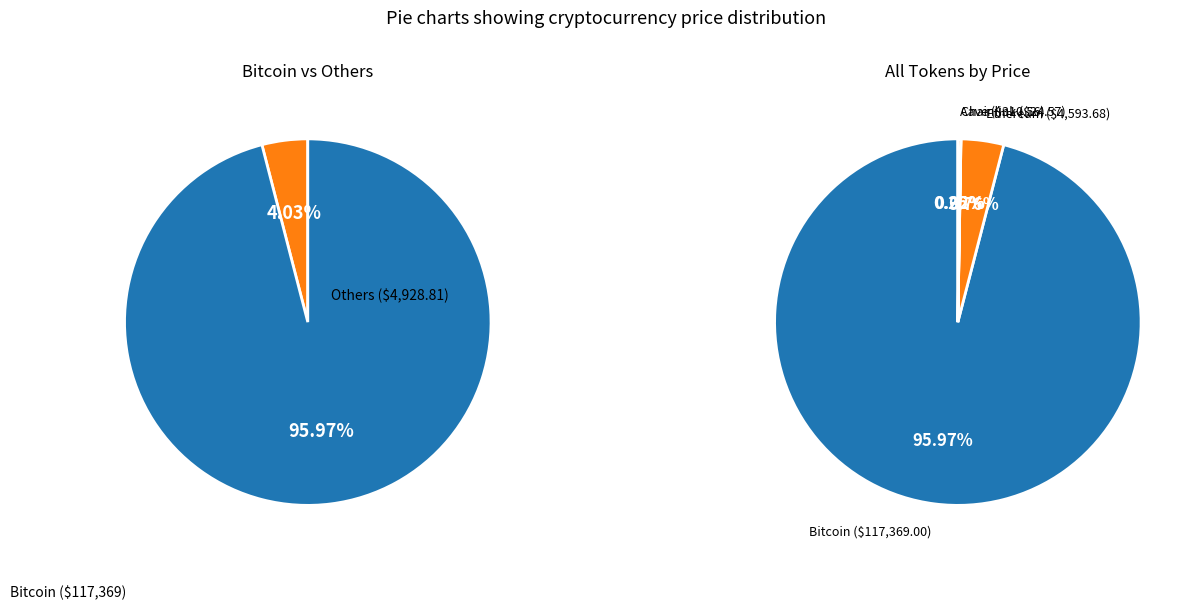

Does Aave represent more than half of the total?

No